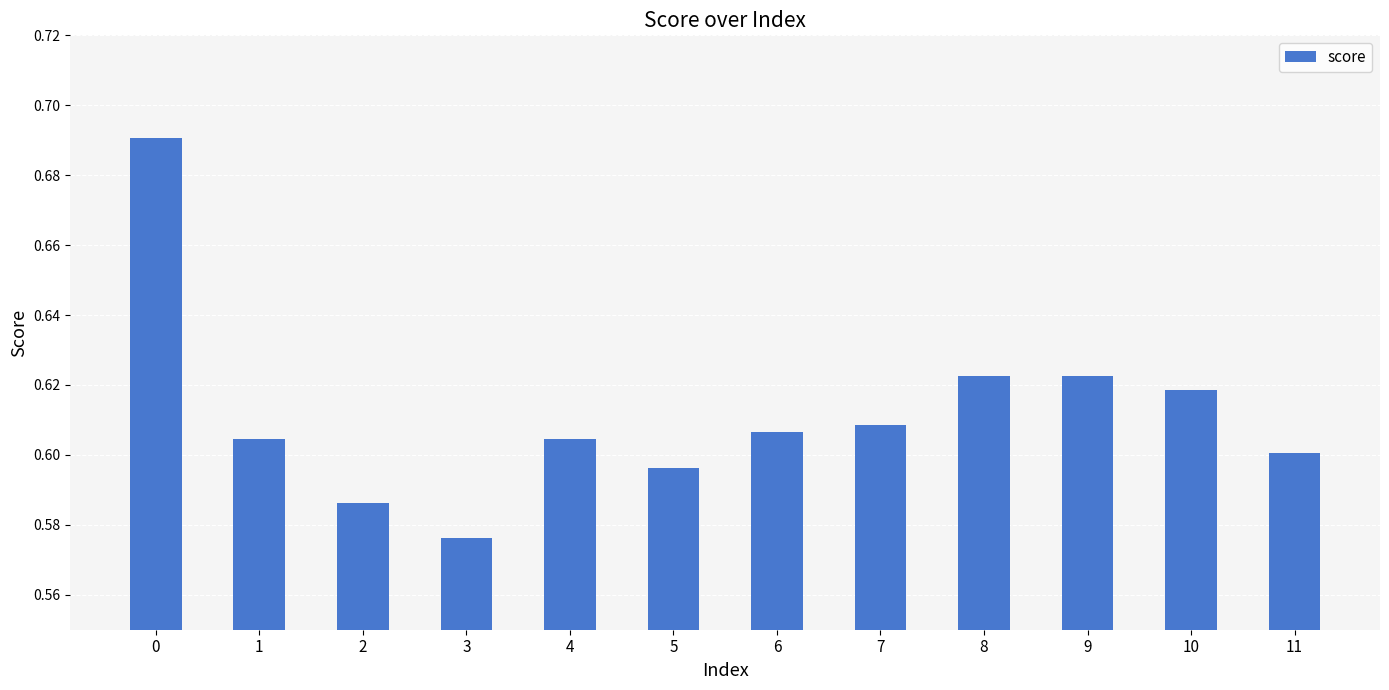

At which label is the value closest to 0?

3